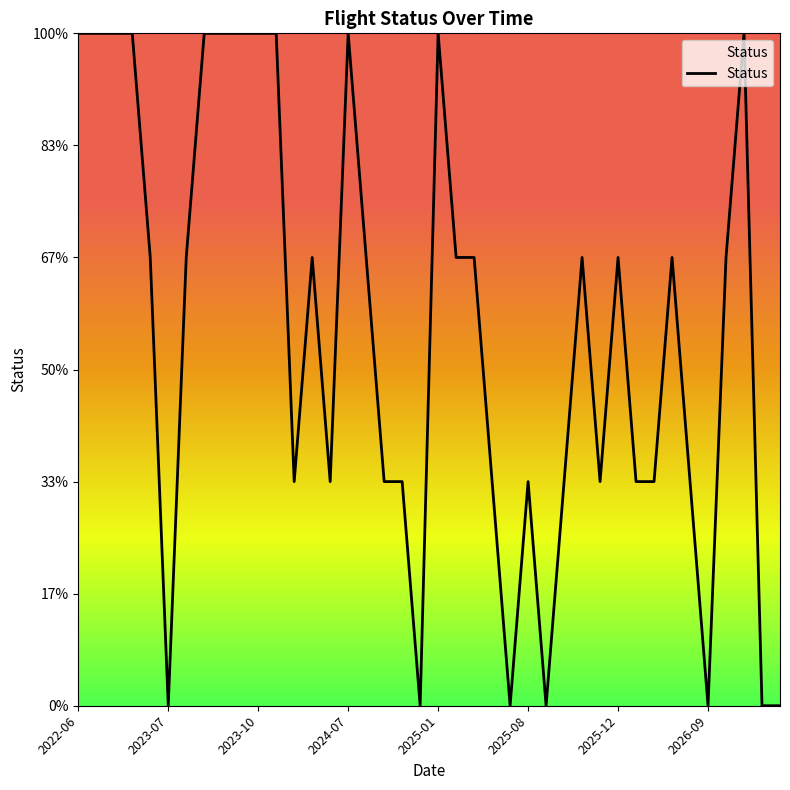

How many points are higher than both their immediate neighbors (excluding endpoints)?

8